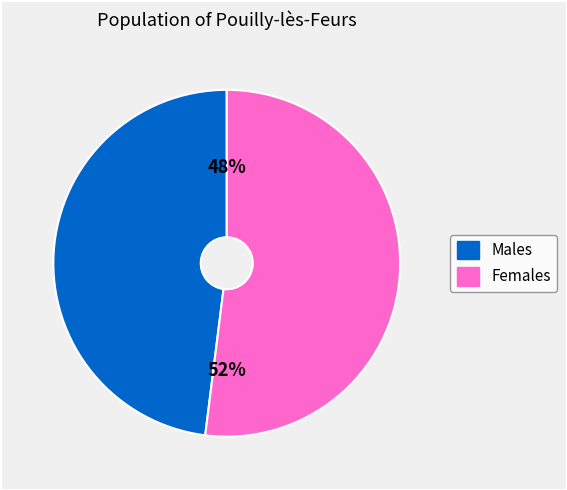

Is there a majority slice in this chart?

Yes